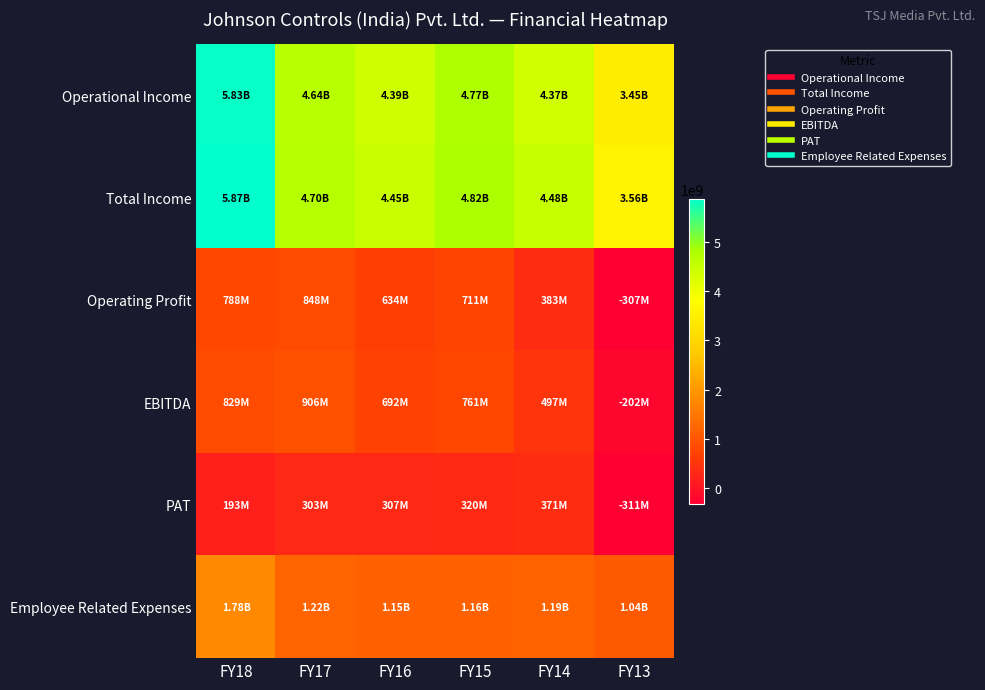

Reading right to left, list all the values displayed in this chart.

Operational Income: FY13=3453300000	FY14=4365900000	FY15=4766200000	FY16=4389700000	FY17=4643900000	FY18=5830600000
Total Income: FY13=3558000000	FY14=4479700000	FY15=4815900000	FY16=4447800000	FY17=4701800000	FY18=5871900000
Operating Profit: FY13=-306800000	FY14=383300000	FY15=711300000	FY16=633700000	FY17=848000000	FY18=787500000
EBITDA: FY13=-202100000	FY14=497100000	FY15=761000000	FY16=691800000	FY17=905900000	FY18=828800000
PAT: FY13=-311200000	FY14=371300000	FY15=320200000	FY16=307200000	FY17=302800000	FY18=192800000
Employee Related Expenses: FY13=1042000000	FY14=1188600000	FY15=1157400000	FY16=1149000000	FY17=1219400000	FY18=1782200000